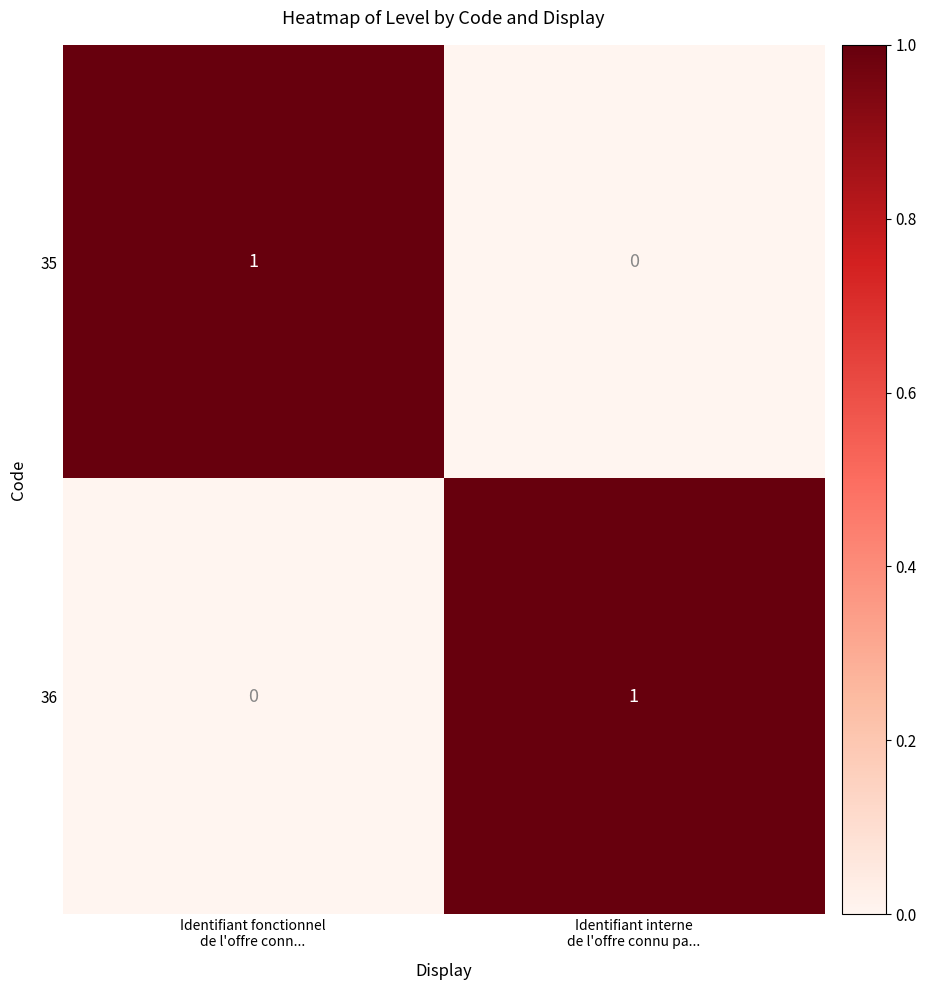

Reading right to left, list all the values displayed in this chart.

35: 0	1
36: 1	0